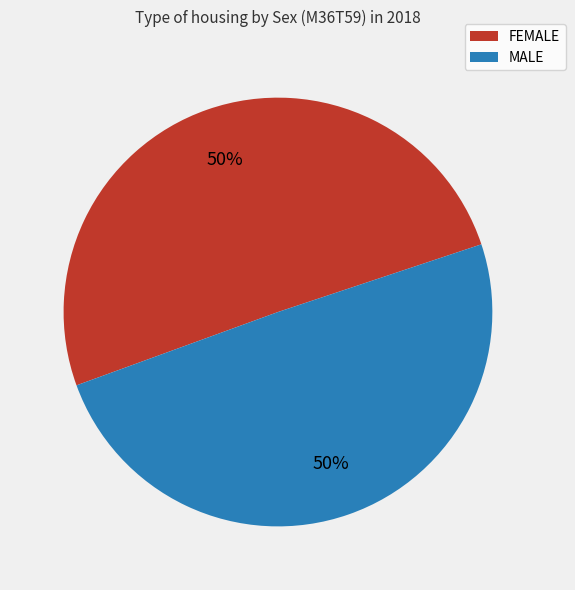

What is the ratio of the value at MALE to the value at FEMALE?

1.0